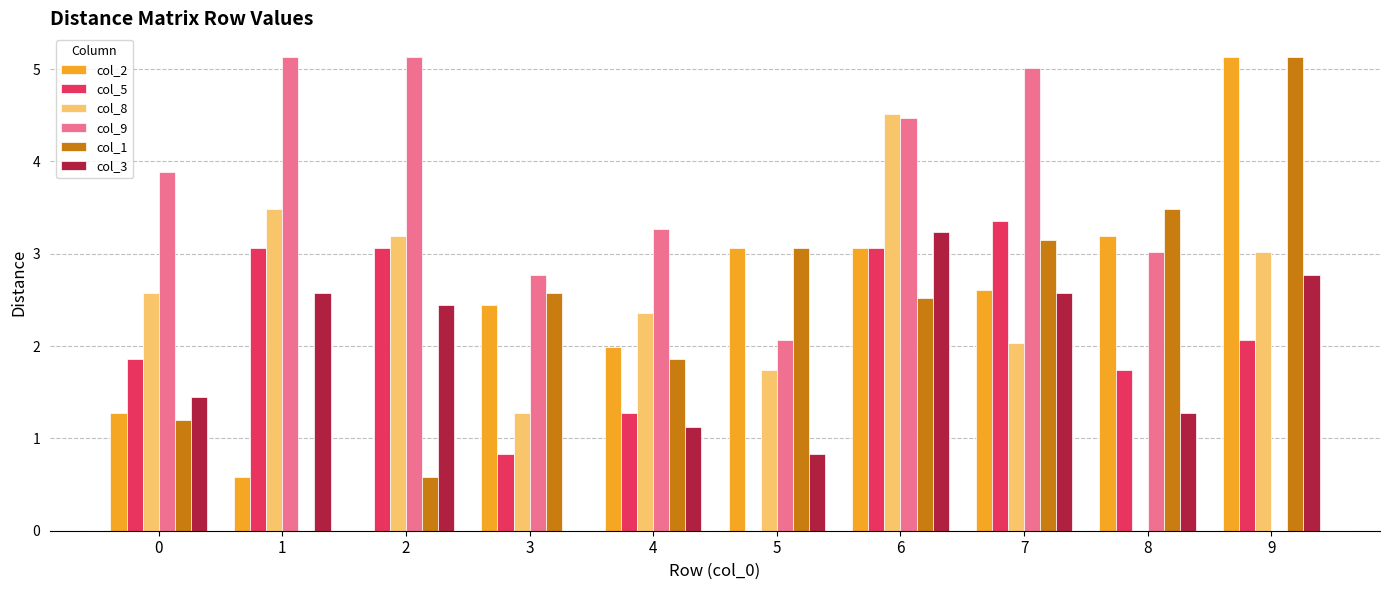

Is it true that col_3 equals 0.4 at 4?

False